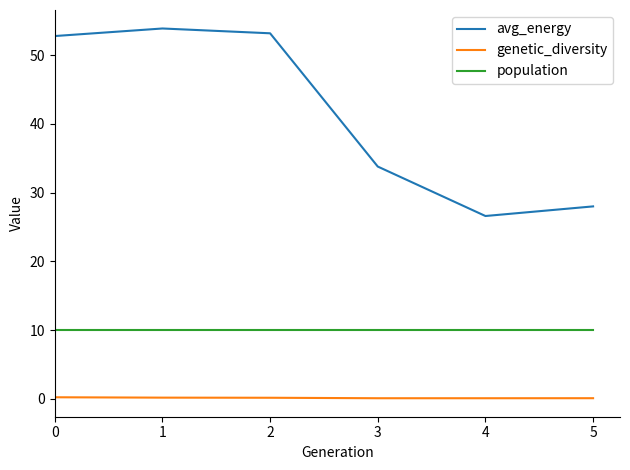

How many interior local peaks does the avg_energy series have?

1